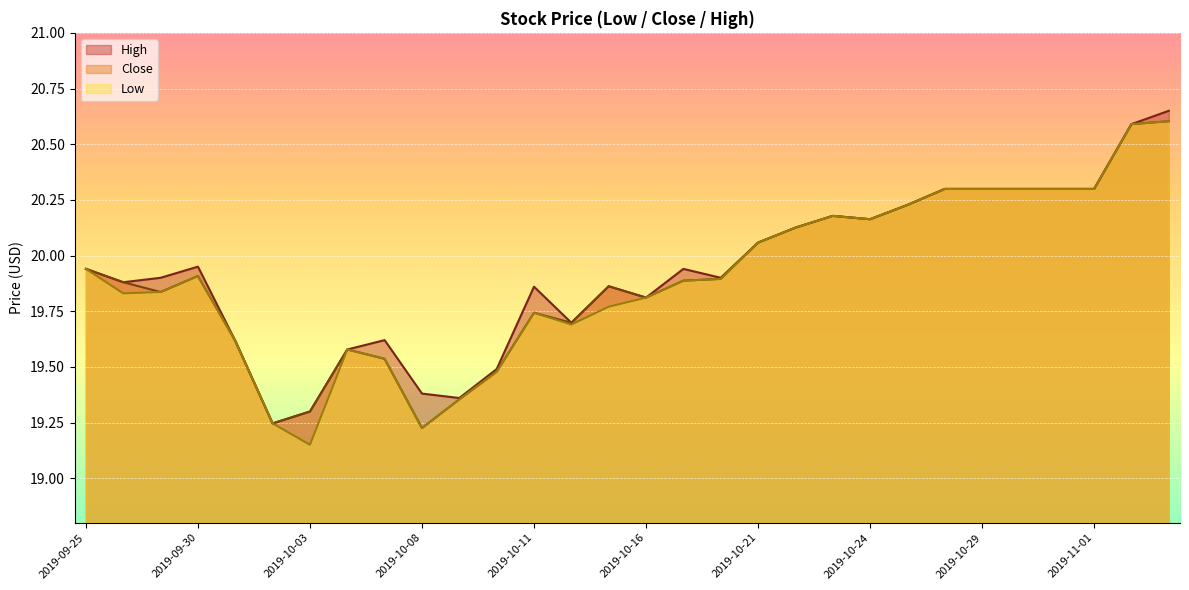

What is the highest value of the High series?

20.6